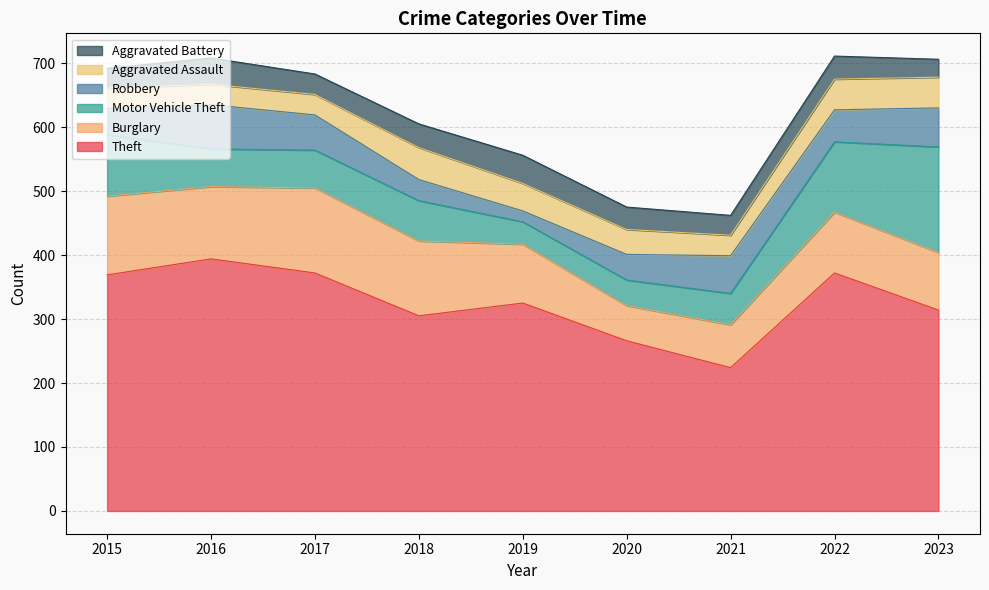

Rank the series at 2022 from lowest to highest value.

Aggravated Battery, Aggravated Assault, Robbery, Burglary, Motor Vehicle Theft, Theft